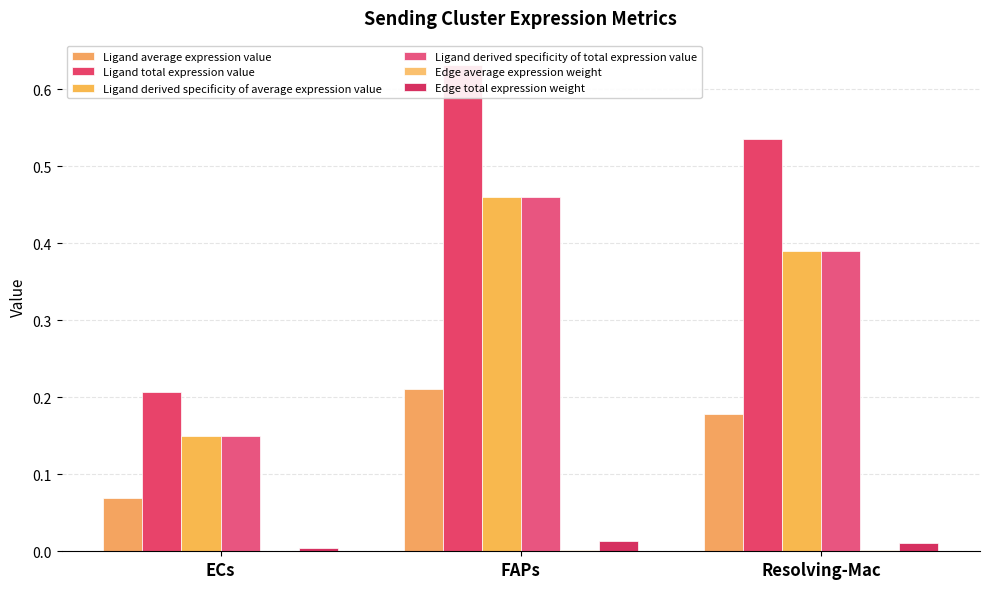

Reading left to right, list all the values displayed in this chart.

Ligand average expression value: 0.1	0.2	0.2
Ligand total expression value: 0.2	0.6	0.5
Ligand derived specificity of average expression value: 0.2	0.5	0.4
Ligand derived specificity of total expression value: 0.2	0.5	0.4
Edge average expression weight: 0.0	0.0	0.0
Edge total expression weight: 0.0	0.0	0.0